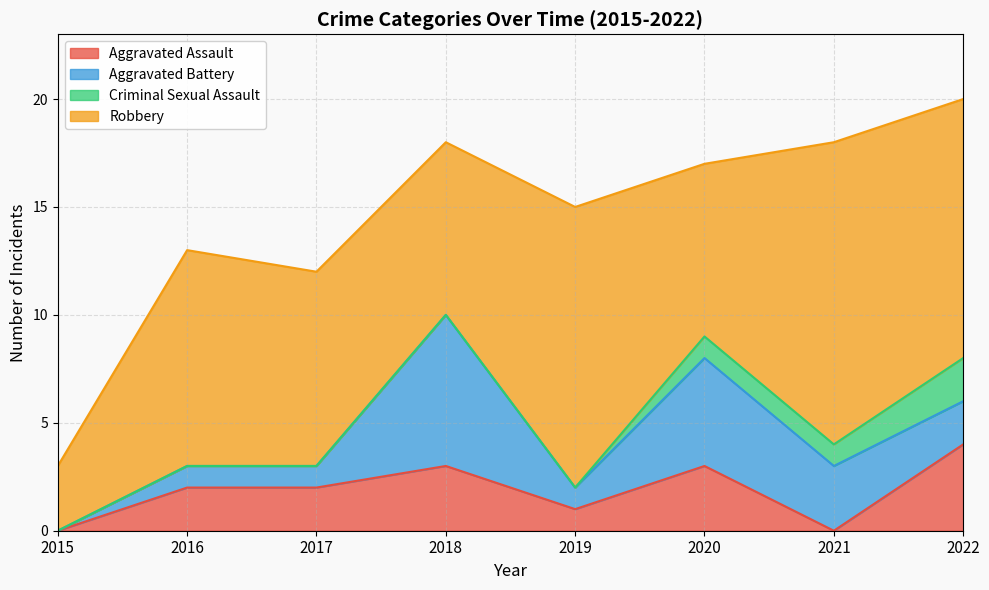

How many data points does each series have?

8